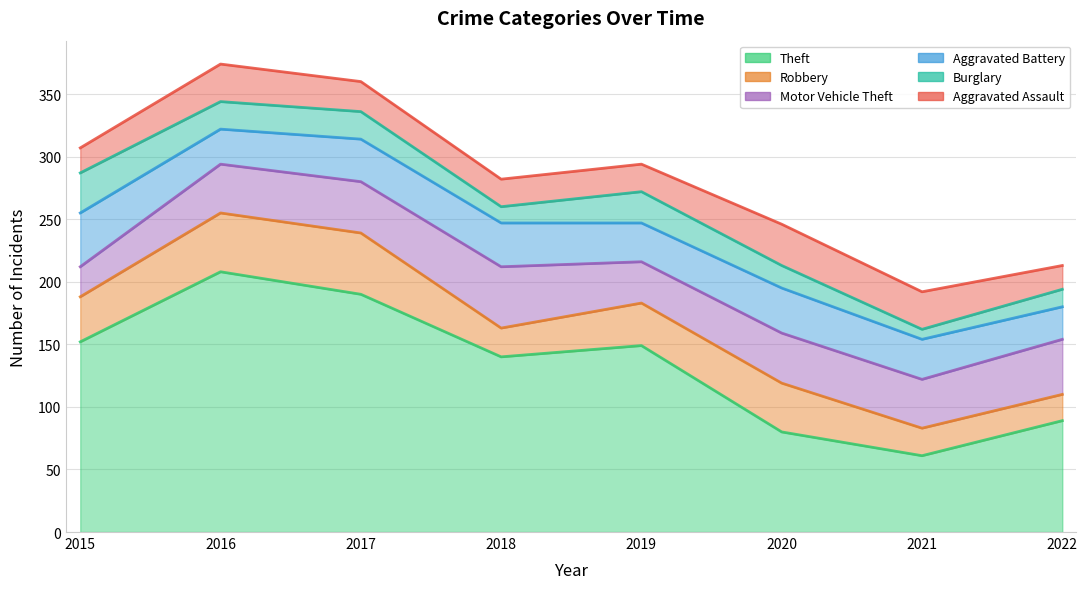

True or false: Aggravated Battery and Motor Vehicle Theft intersect in this chart.

True